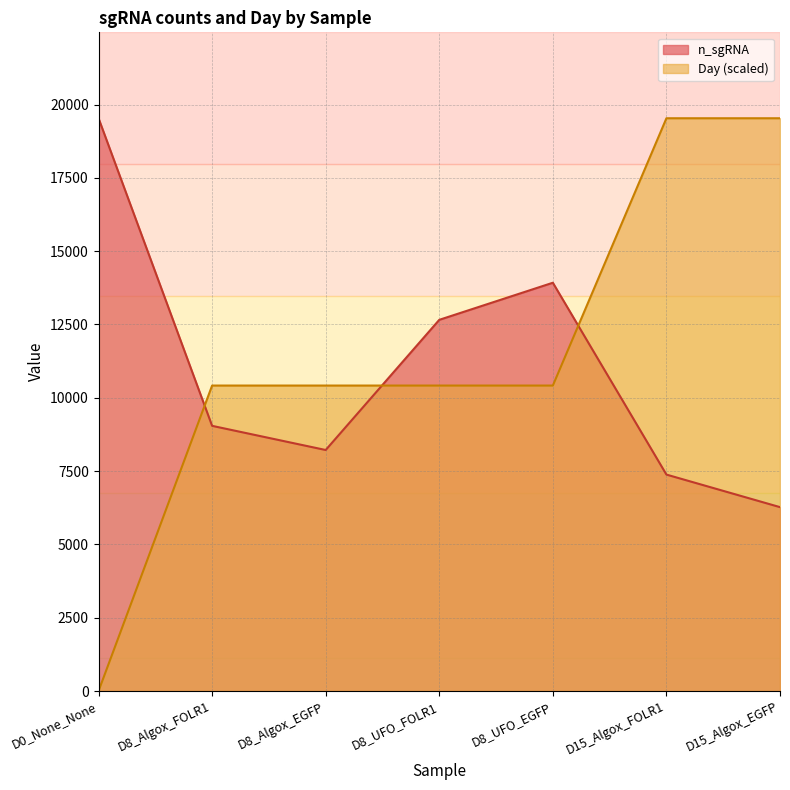

What is the average value of the Day series?

11533.2